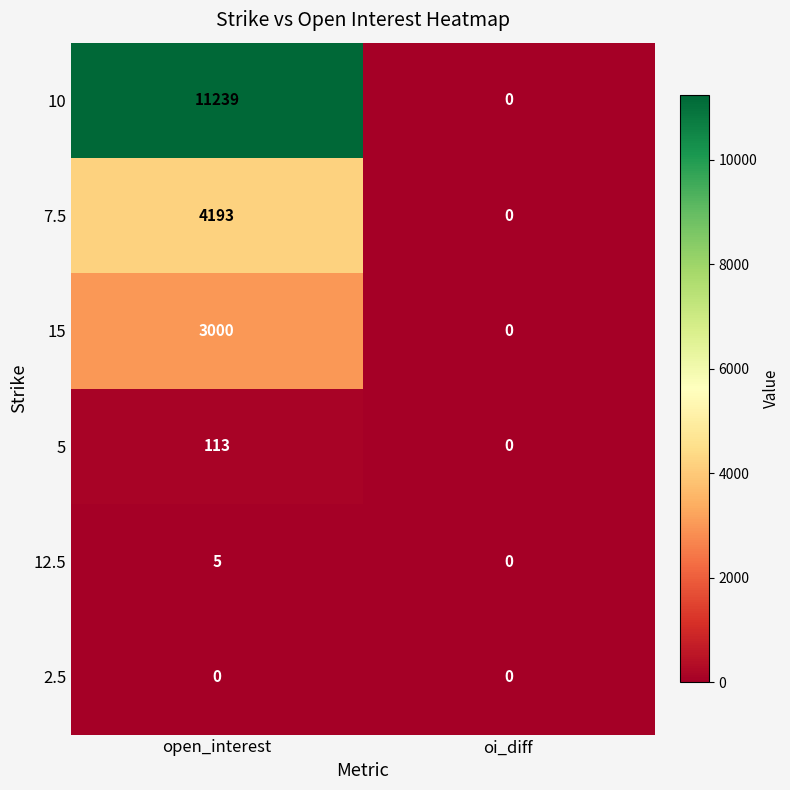

At open_interest, list the series in order from largest to smallest.

10, 7.5, 15, 5, 12.5, 2.5